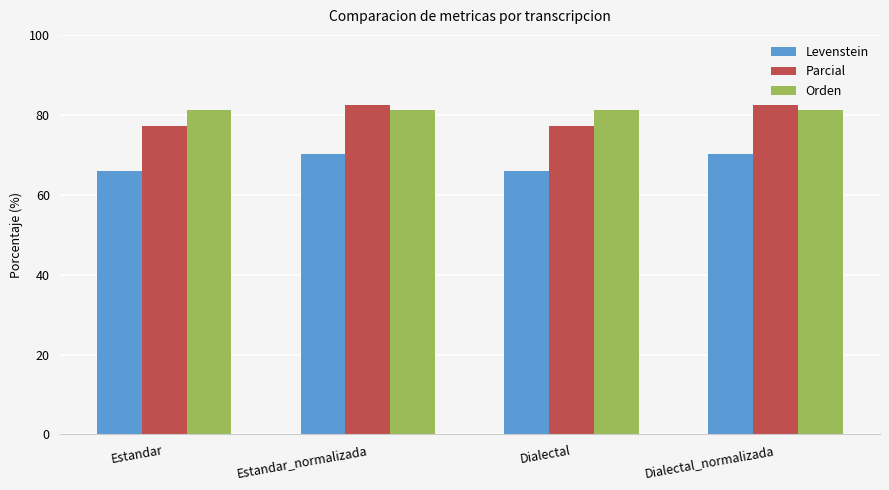

True or false: Parcial has a value of 110.5 at Estandar_normalizada.

False